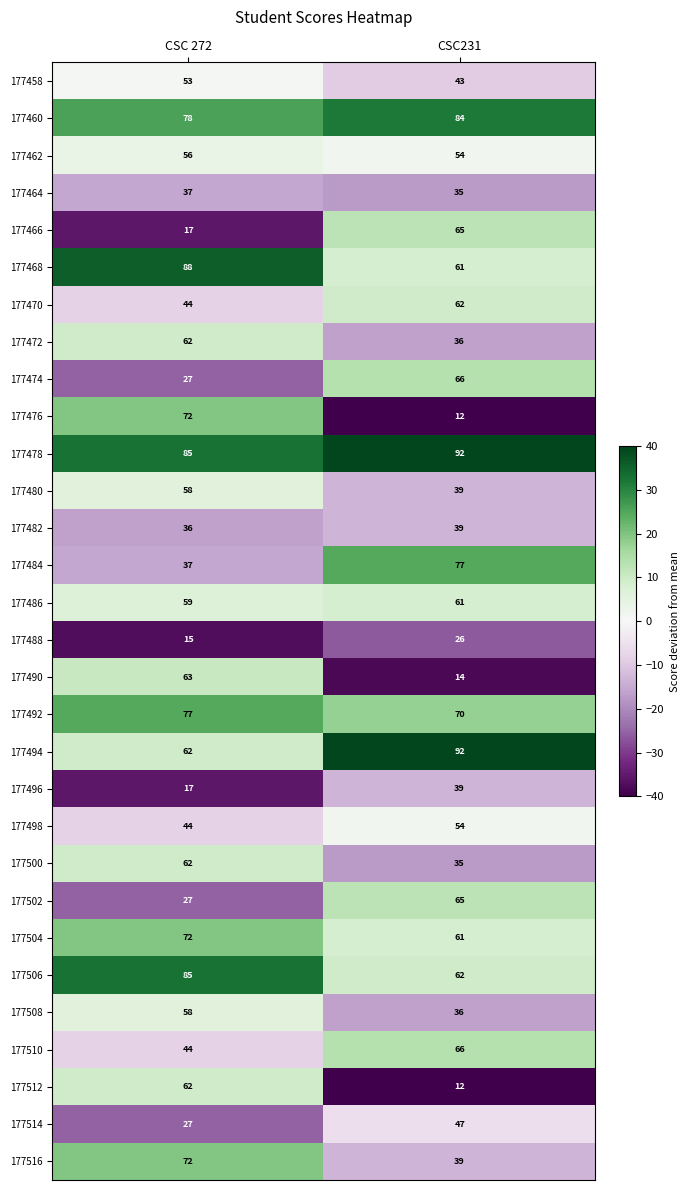

At which label is 177478 closest to 88?

CSC 272